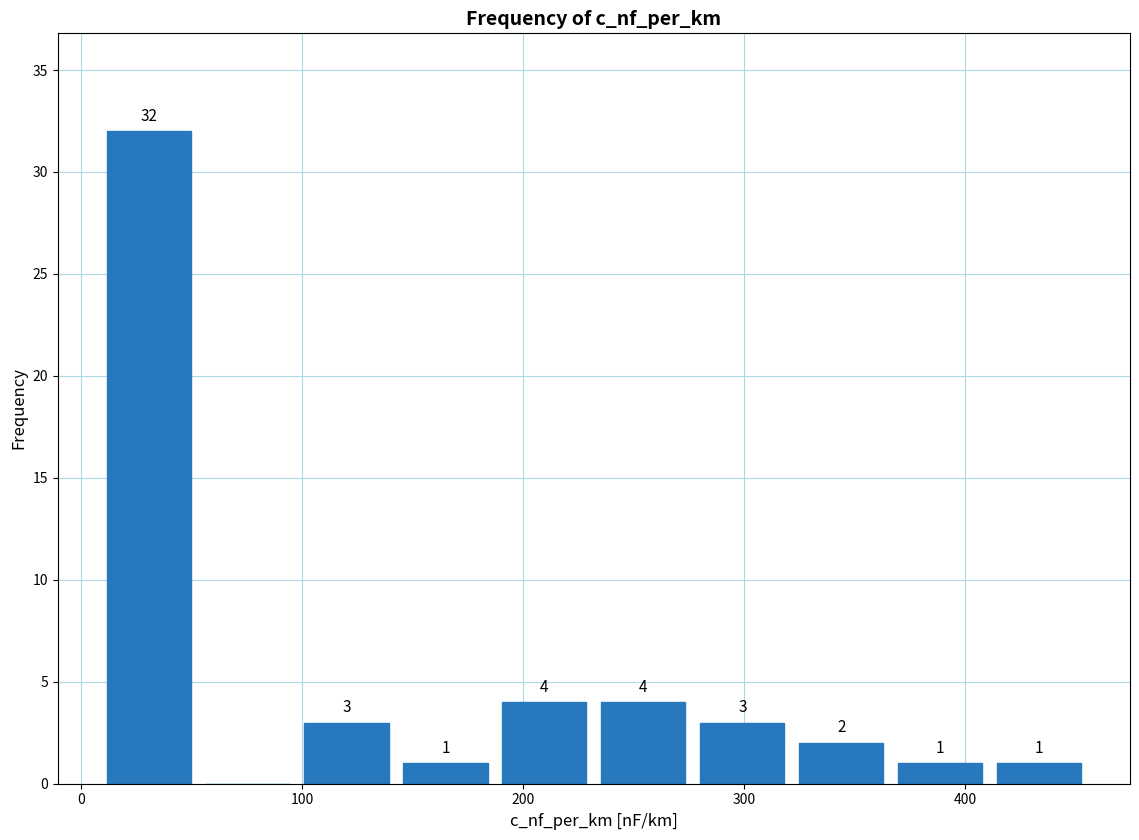

Which range on the x-axis has the tallest bar?

10 to 50